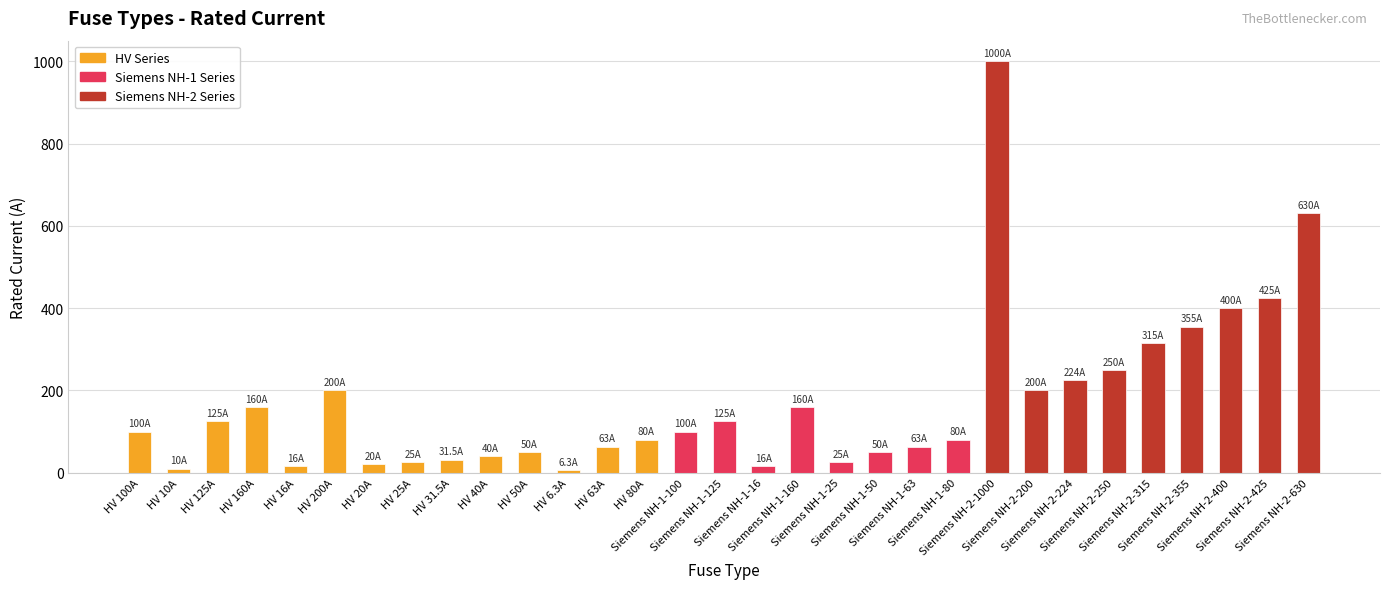

What is the sum of all values?

5344.8